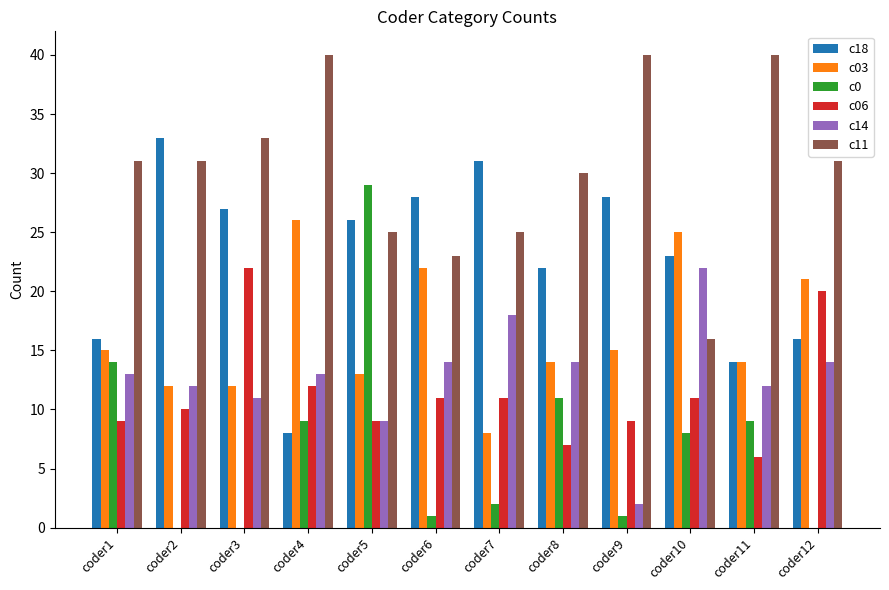

How many groups of bars are there?

12